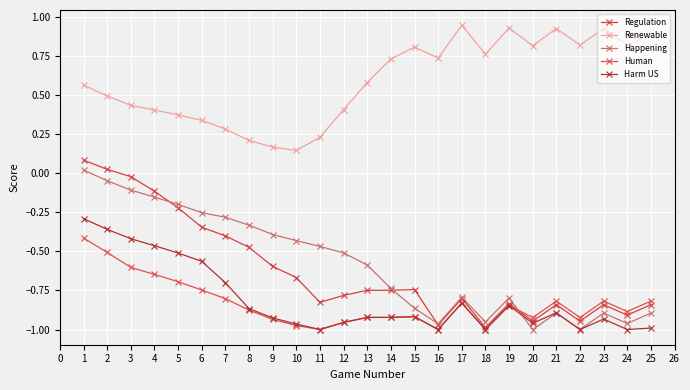

How many intersections are there between Happening and Human?

1